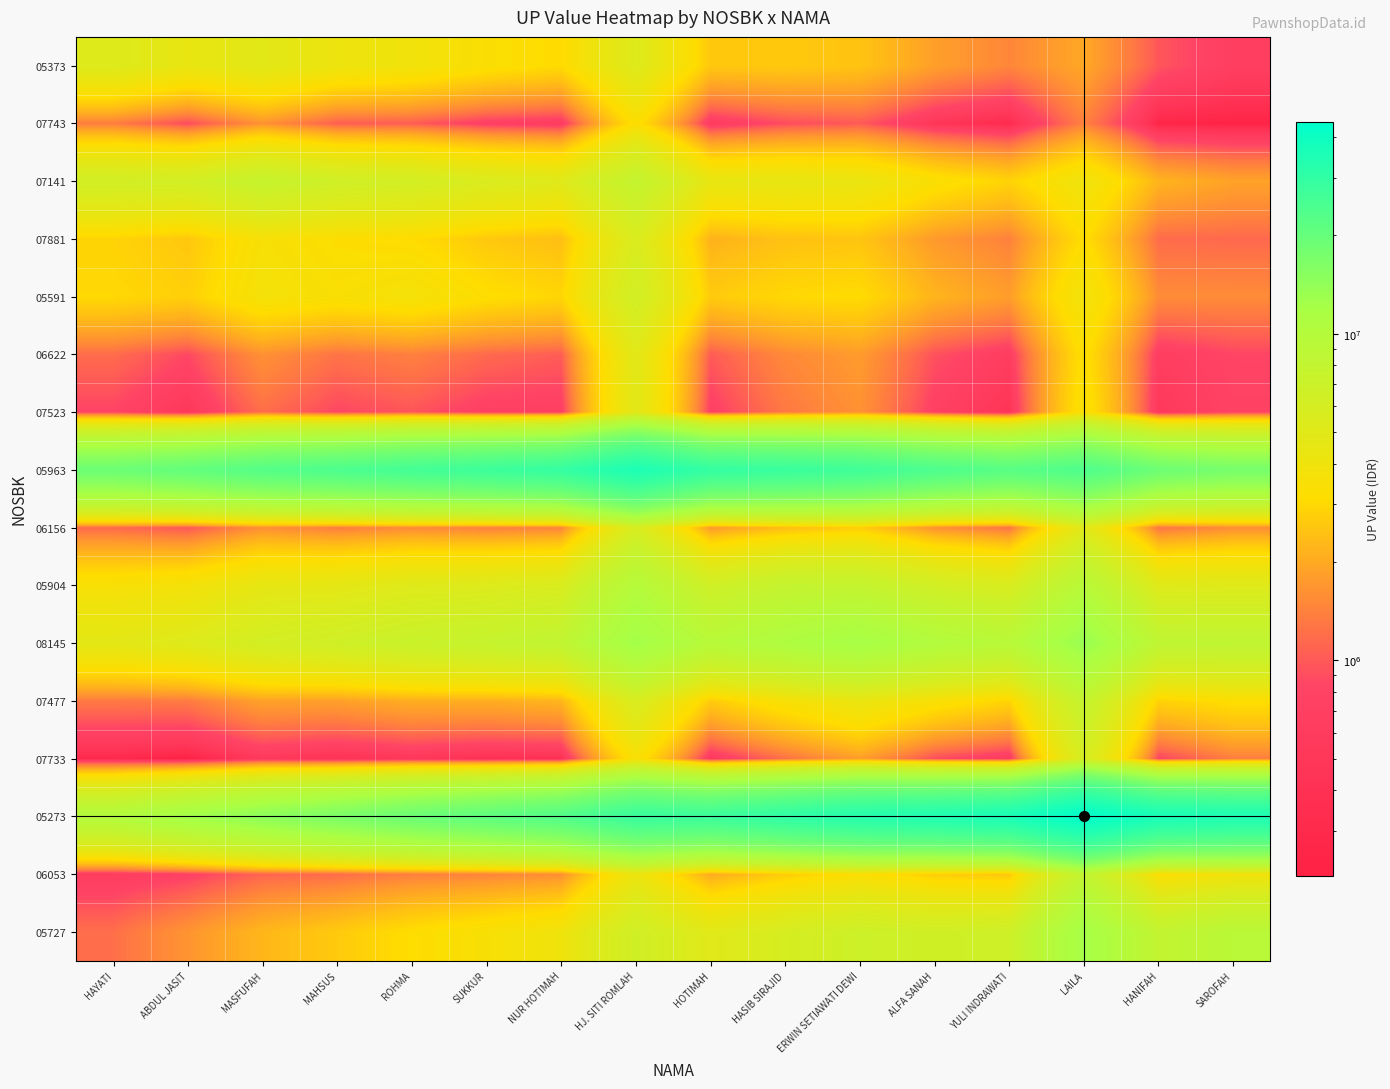

What is the spread (max minus min) of values at ERWIN SETIAWATI DEWI?

32428400.0